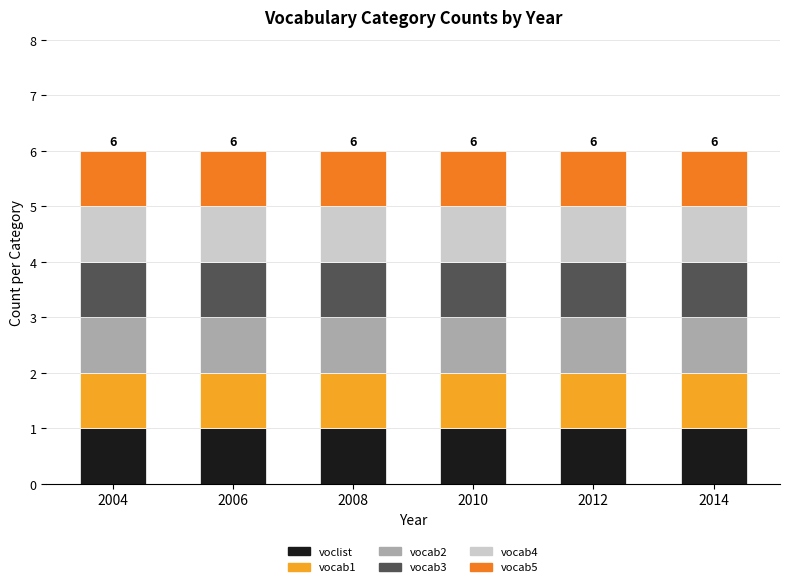

Which category has the lowest value across all series?

2004